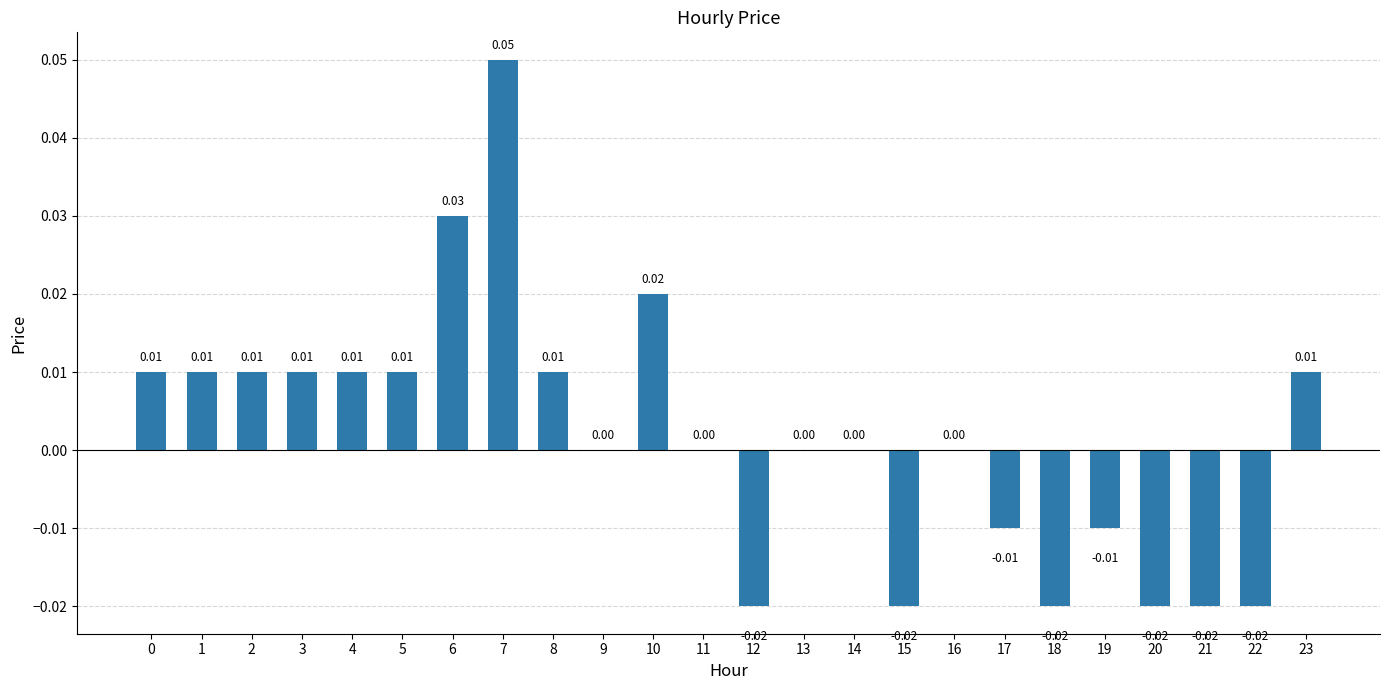

Between 6 and 23, which is larger?

6